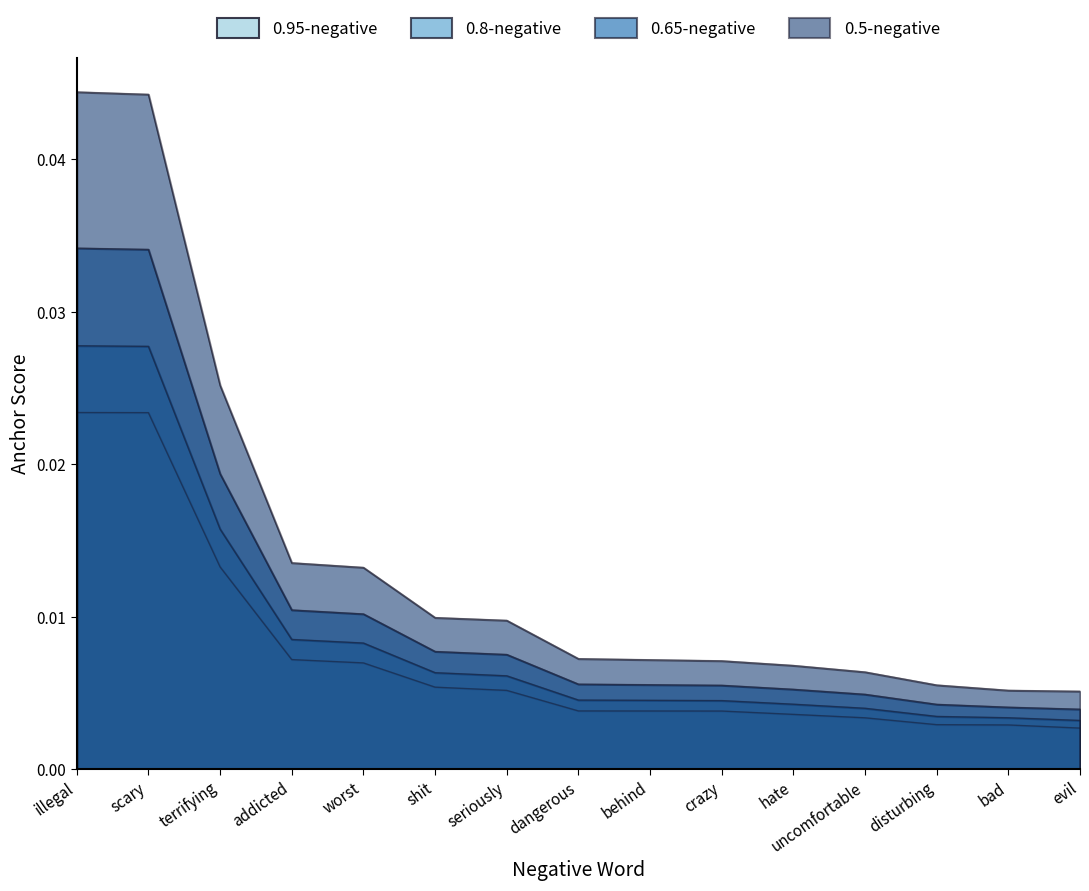

Which series has the largest total across all categories?

0.5-negative